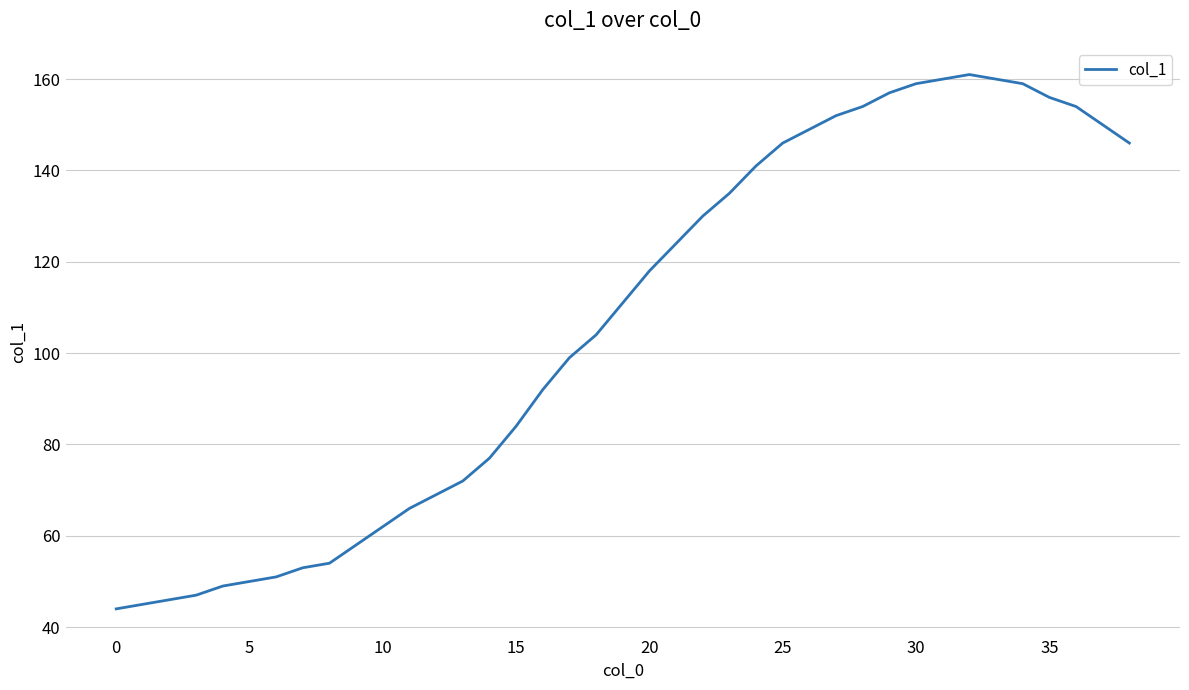

Reading left to right, list all the values displayed in this chart.

44	45	46	47	49	50	51	53	54	58	62	66	69	72	77	84	92	99	104	111	118	124	130	135	141	146	149	152	154	157	159	160	161	160	159	156	154	150	146